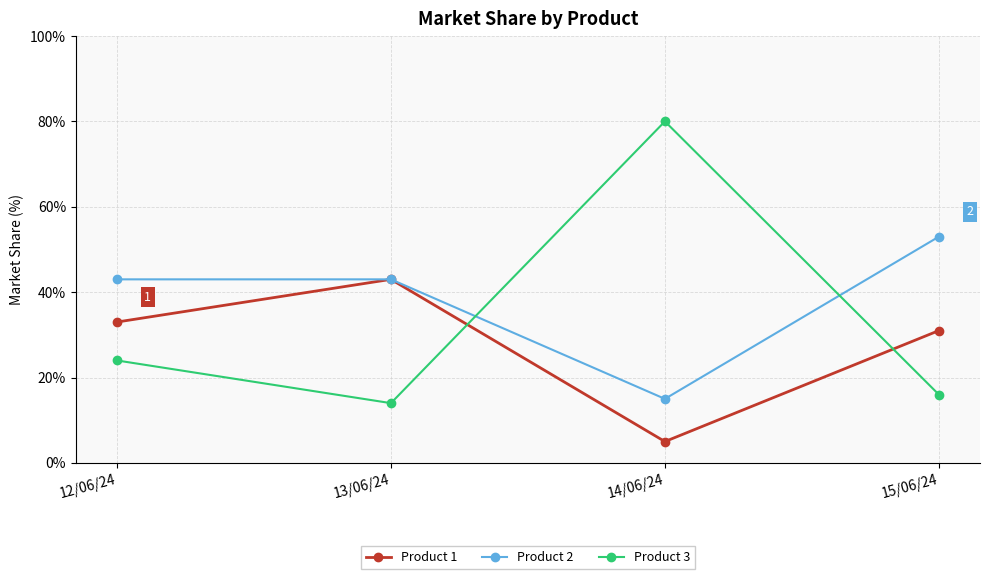

The value of Product 1 at 13/06/24 is 26. True or false?

False